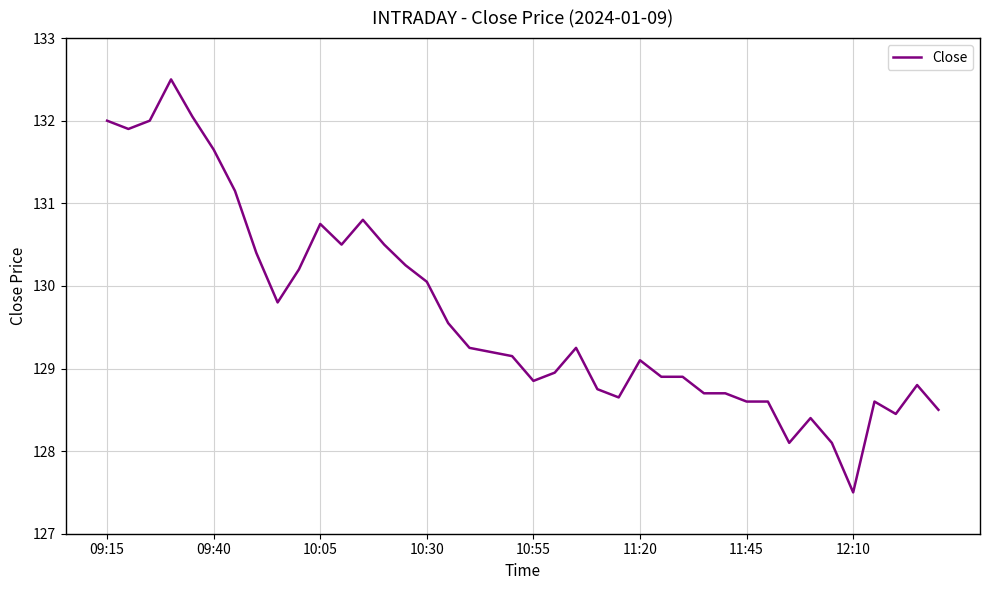

What is the maximum value shown in the chart?

132.5